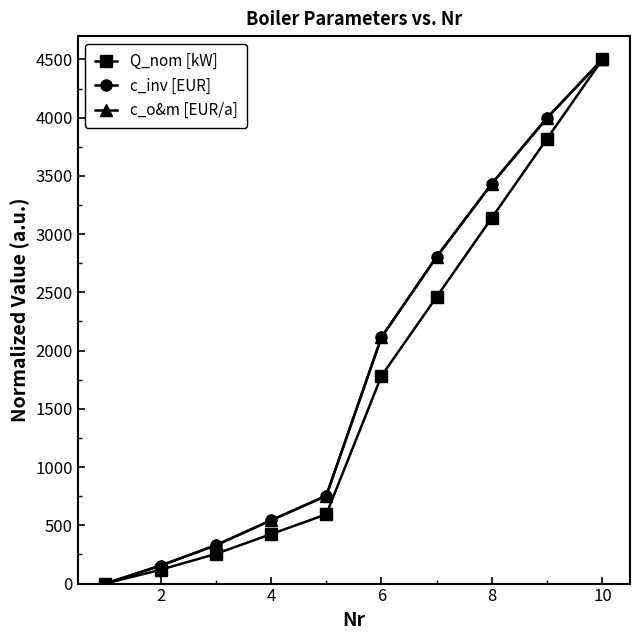

Is this an area chart (filled region under the line)?

No